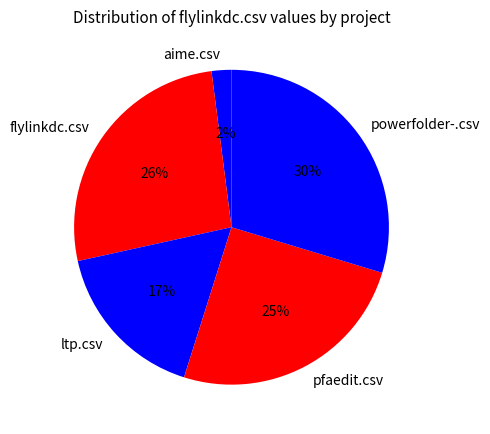

The pfaedit.csv slice represents 36% of the pie. True or false?

False